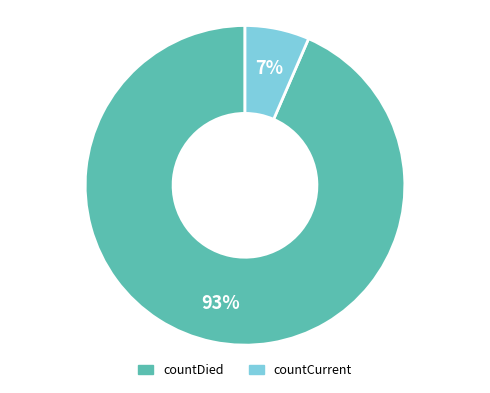

What is the smallest slice in the pie chart?

countCurrent